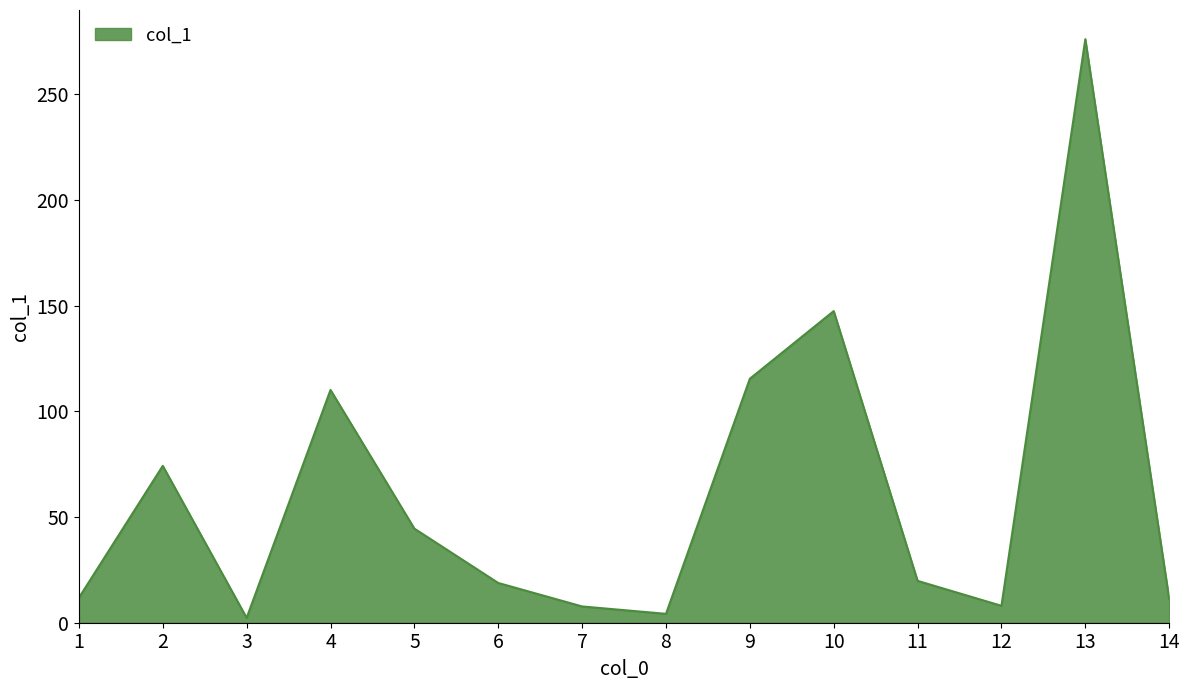

Where does the data first go above 19?

2